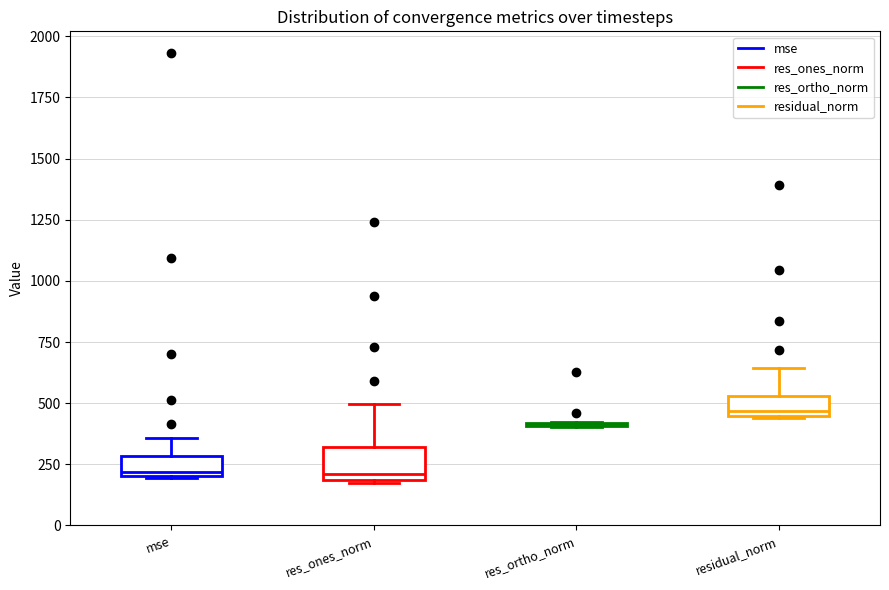

Reading left to right, read every box against the y-axis: the position of its median line, the range the box covers, and the ends of its whiskers. The values are not printed on the chart, so give them approximately, as read against the axis.

mse: median 200 (just above the box's lower edge), box 200 to 300, whiskers 200 to 350
res_ones_norm: median 200 (just above the box's lower edge), box 200 to 300, whiskers 150 to 500
res_ortho_norm: box collapsed to a line at 400, whiskers 400 to 400
residual_norm: median 450 (just above the box's lower edge), box 450 to 550, whiskers 450 to 650